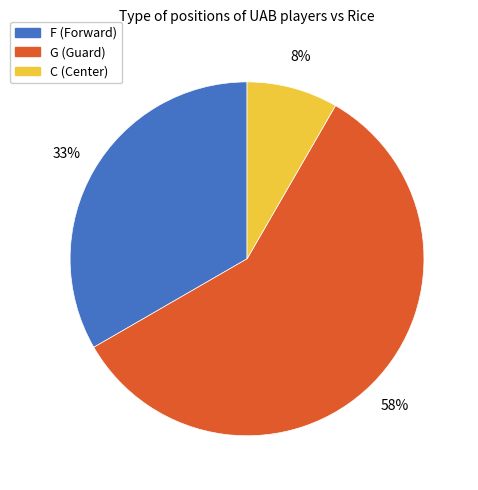

Combined, do F and C account for over 50%?

No